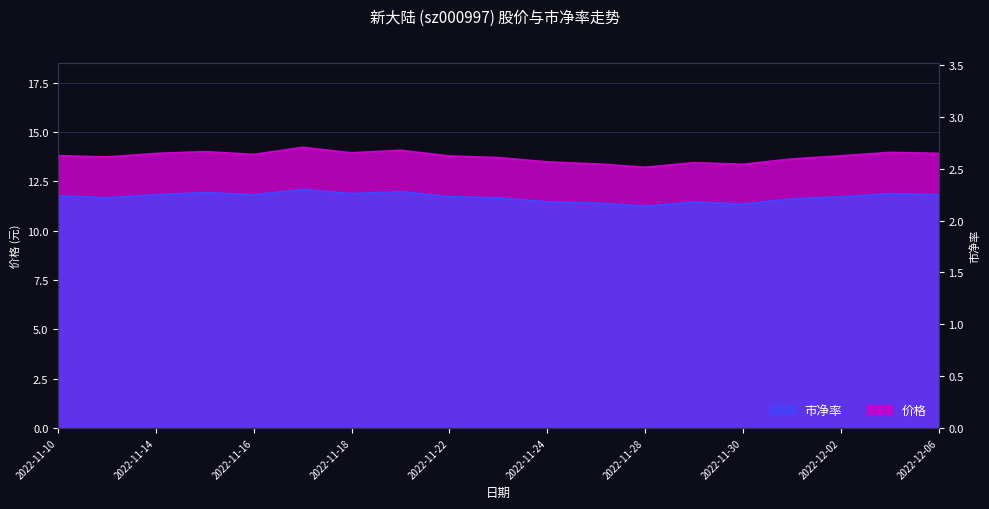

True or false: 市净率 and 价格 cross at least once.

False